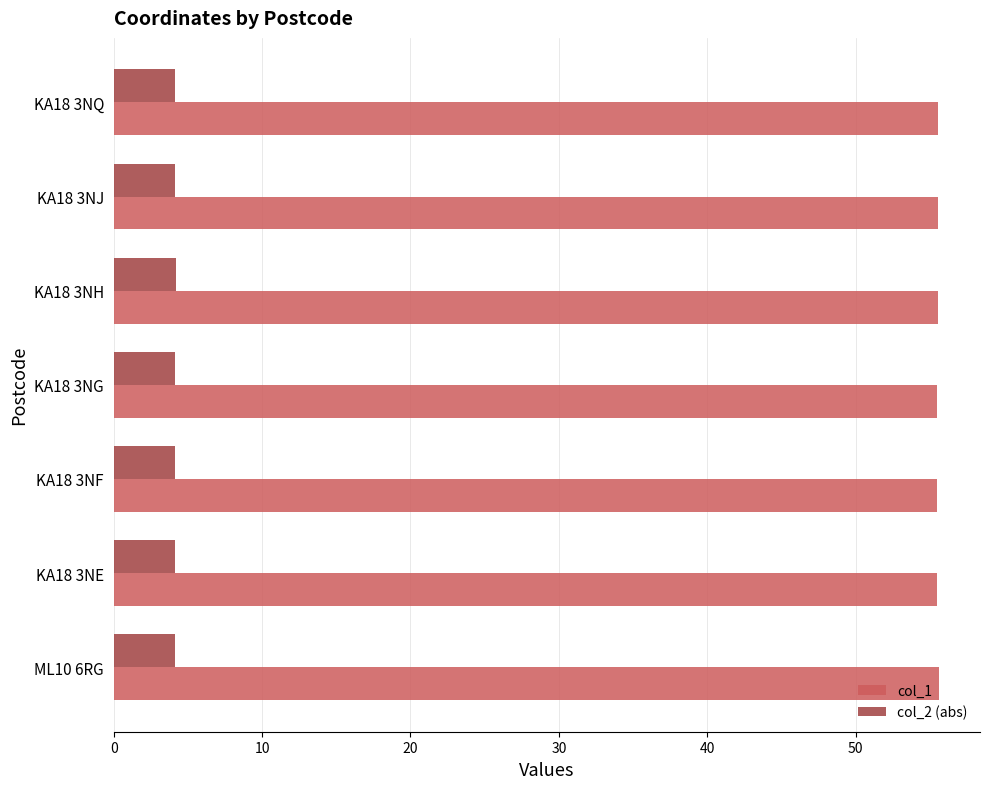

The col_1 series shows 91.1 at KA18 3NH. True or false?

False